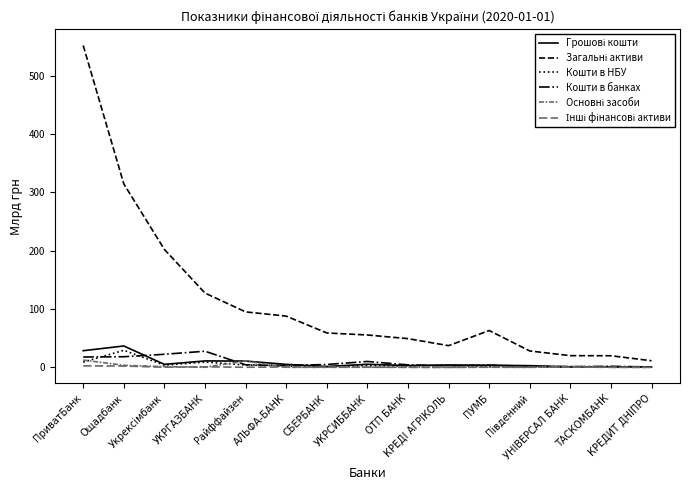

How many interior local peaks does the Кошти в банках series have?

4